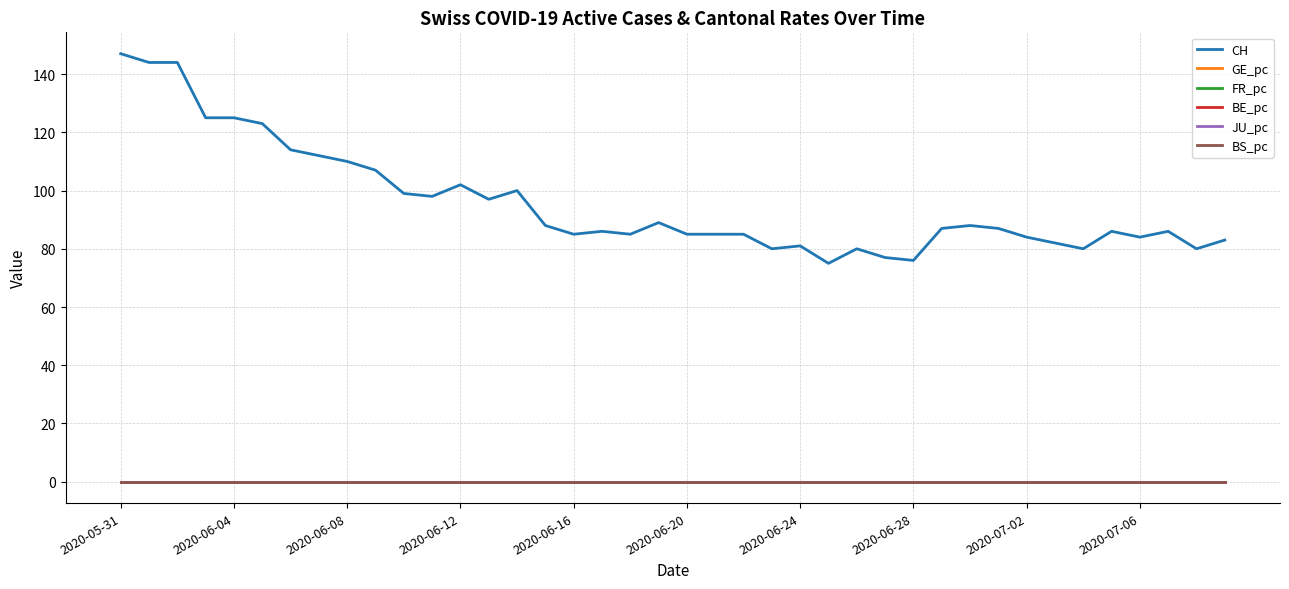

True or false: CH and BE_pc intersect in this chart.

False